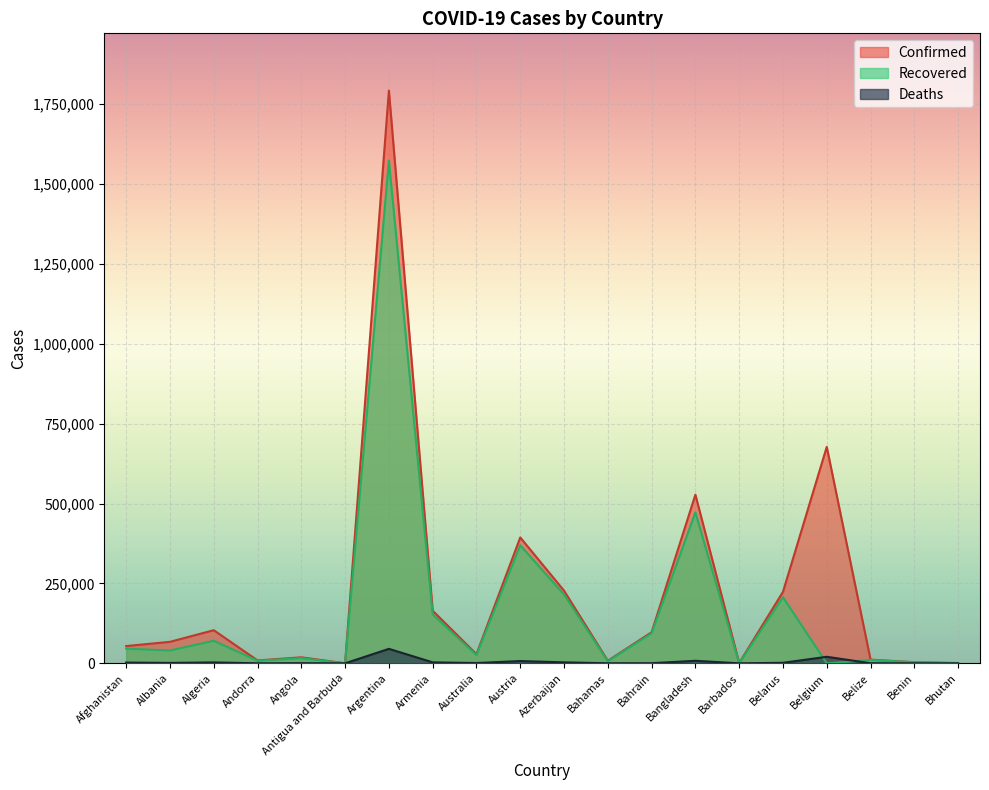

Which series has the largest total across all categories?

Confirmed